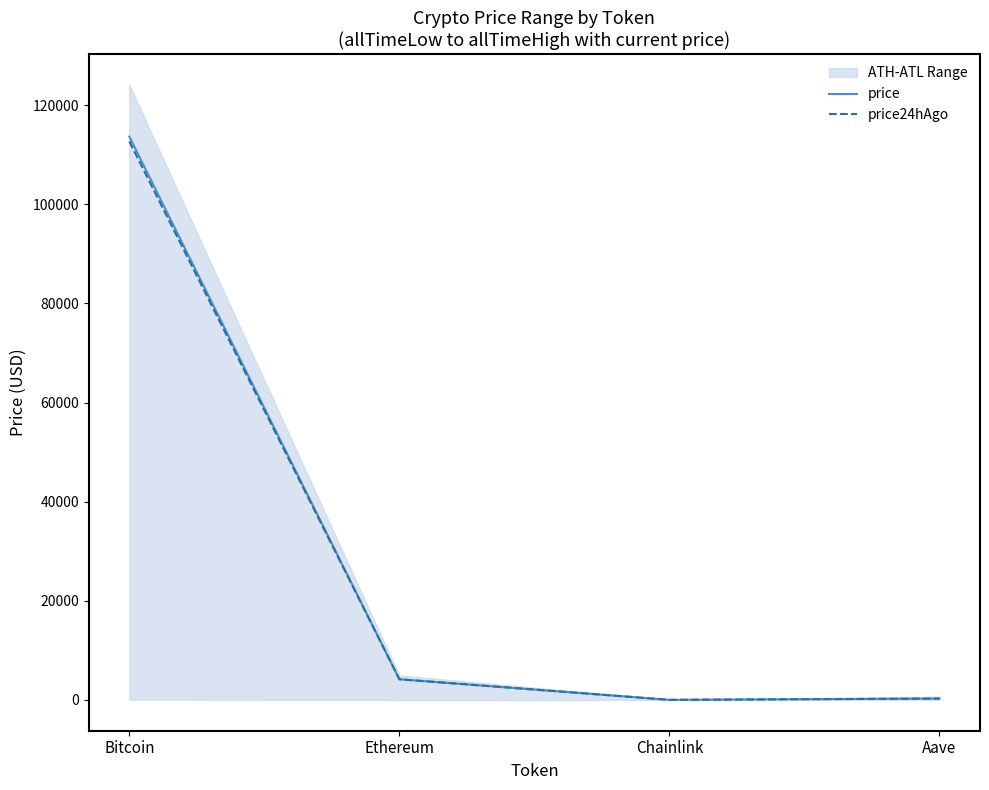

What is the total value across all series at Ethereum?

8357.2